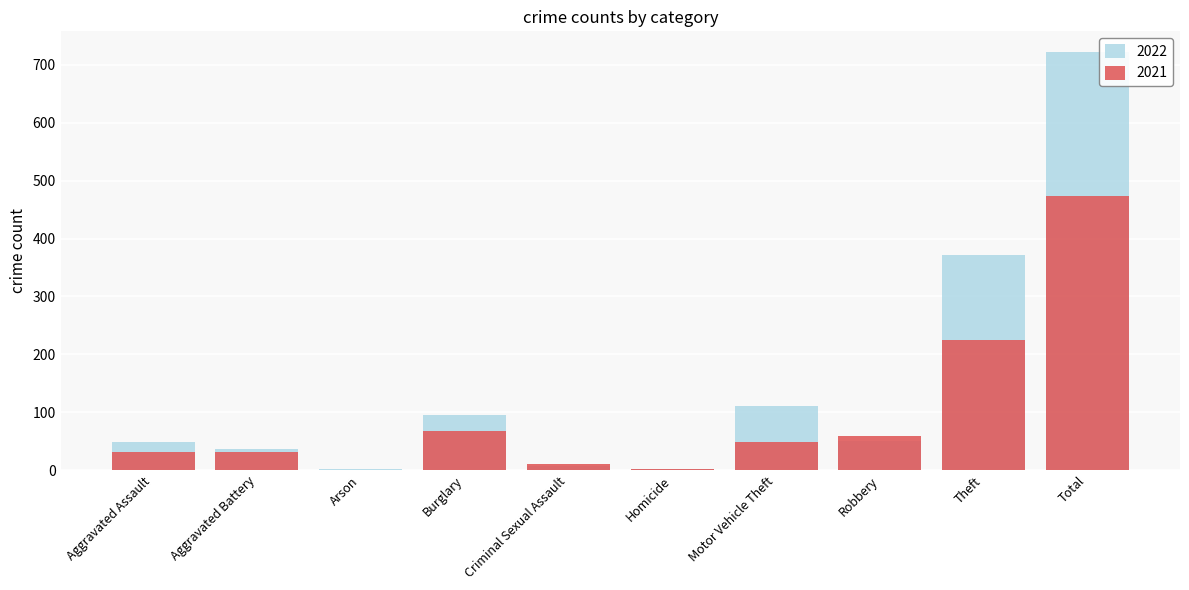

Rank the categories by 2021 value from highest to lowest.

Total, Theft, Burglary, Robbery, Motor Vehicle Theft, Aggravated Assault, Aggravated Battery, Criminal Sexual Assault, Homicide, Arson